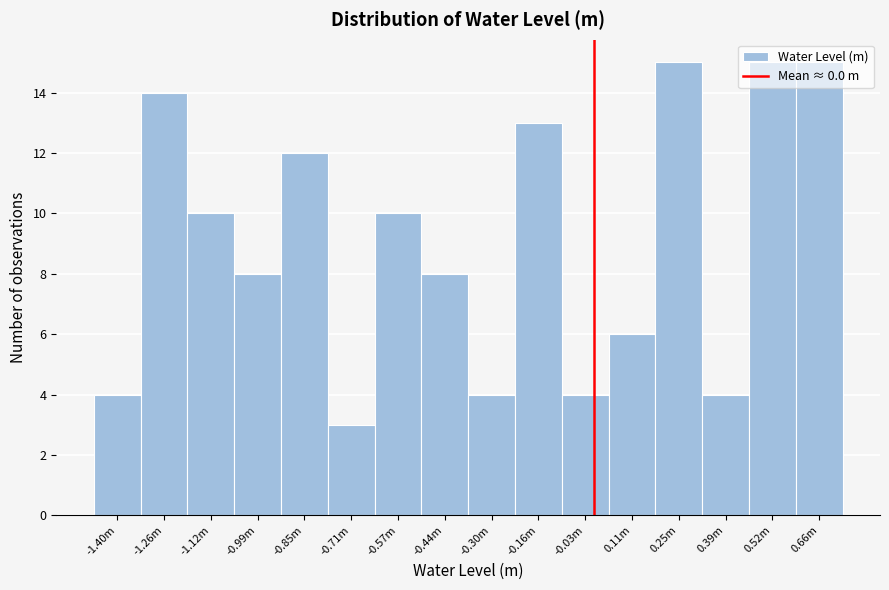

What is the change in value from -1.40m to -0.44m?

+4